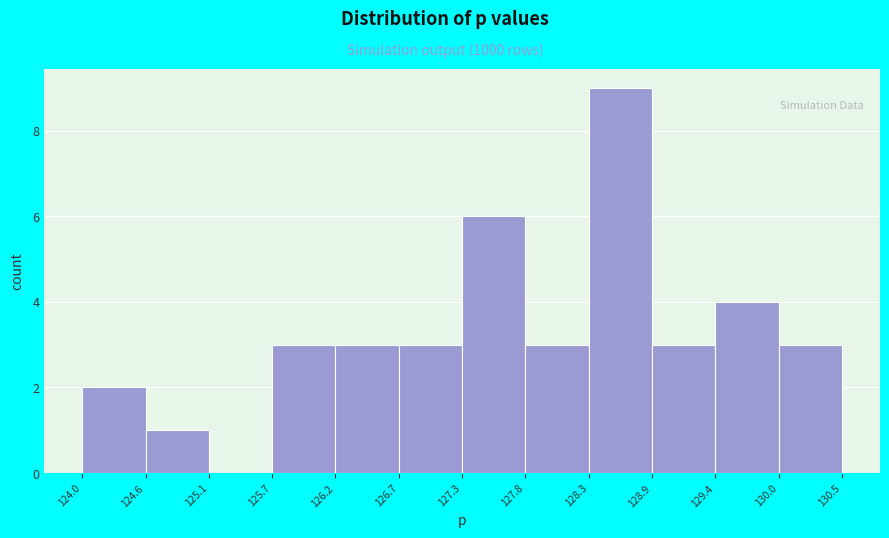

Reading left to right, list every bar in this chart as the range it spans on the x-axis followed by its height. The values are not printed on the chart, so give them approximately, as read against the axis.

124.0 to 124.6: 2
124.6 to 125.1: 1
125.1 to 125.7: 0
125.7 to 126.2: 3
126.2 to 126.7: 3
126.7 to 127.3: 3
127.3 to 127.8: 6
127.8 to 128.3: 3
128.3 to 128.9: 9
128.9 to 129.4: 3
129.4 to 130.0: 4
130.0 to 130.5: 3